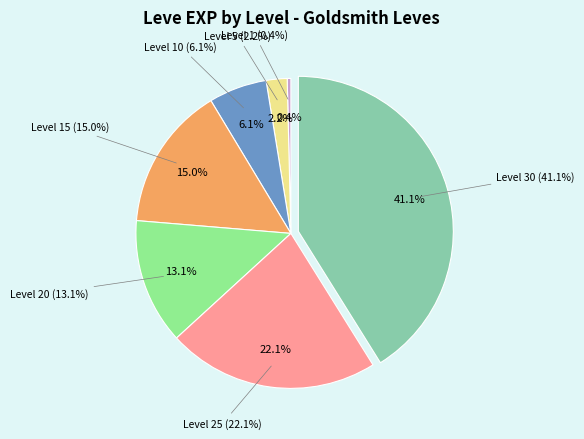

Is it true that Level 15 is 15% of the pie?

True